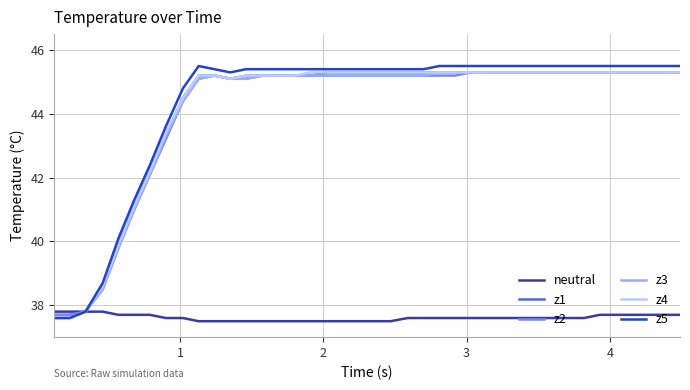

How many lines are shown in the chart?

6